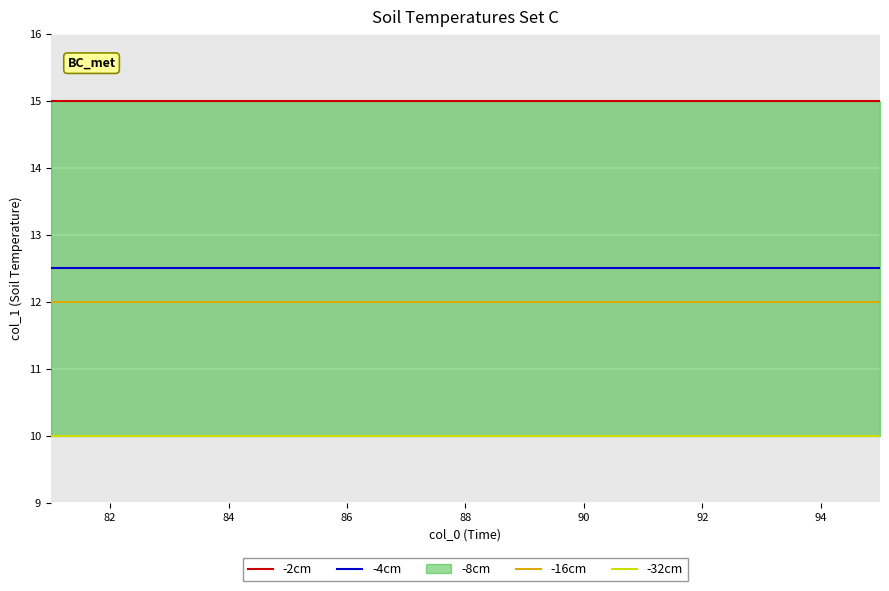

What is the minimum value for -4cm?

12.5